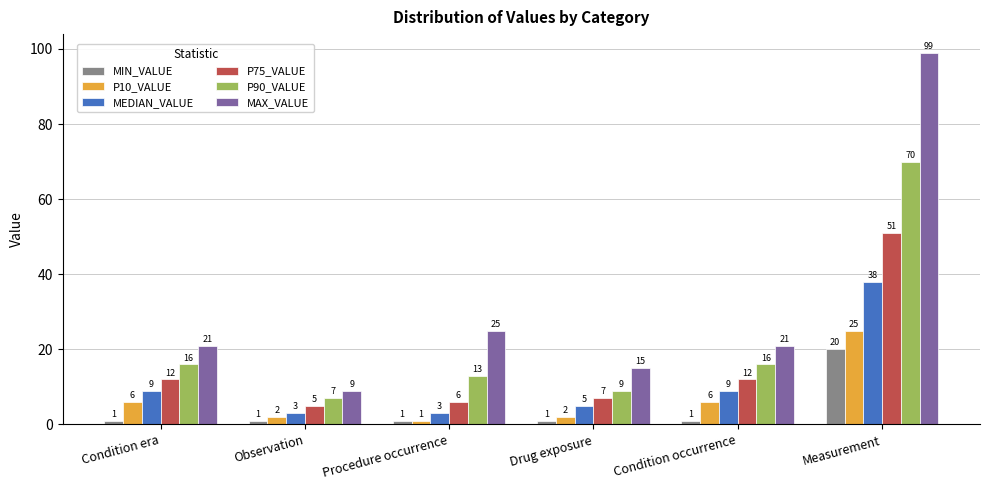

What is the approximate value of P10_VALUE at Condition era, to the nearest 10?

10